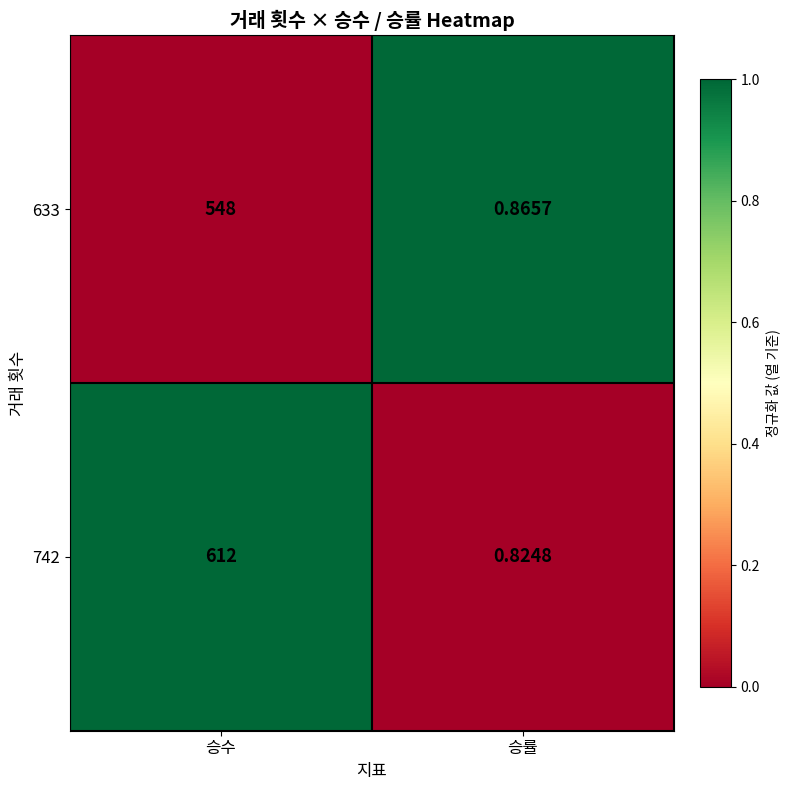

What is the total value across all series at 승수?

1160.0